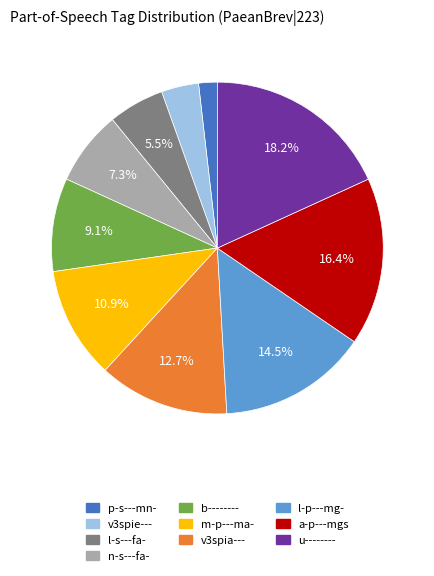

What is the ratio of the value at m-p---ma- to the value at n-s---fa-?

1.5